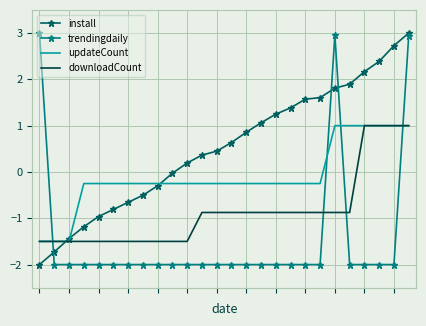

Rank the series by their average value, from lowest to highest.

trendingdaily, downloadCount, updateCount, install